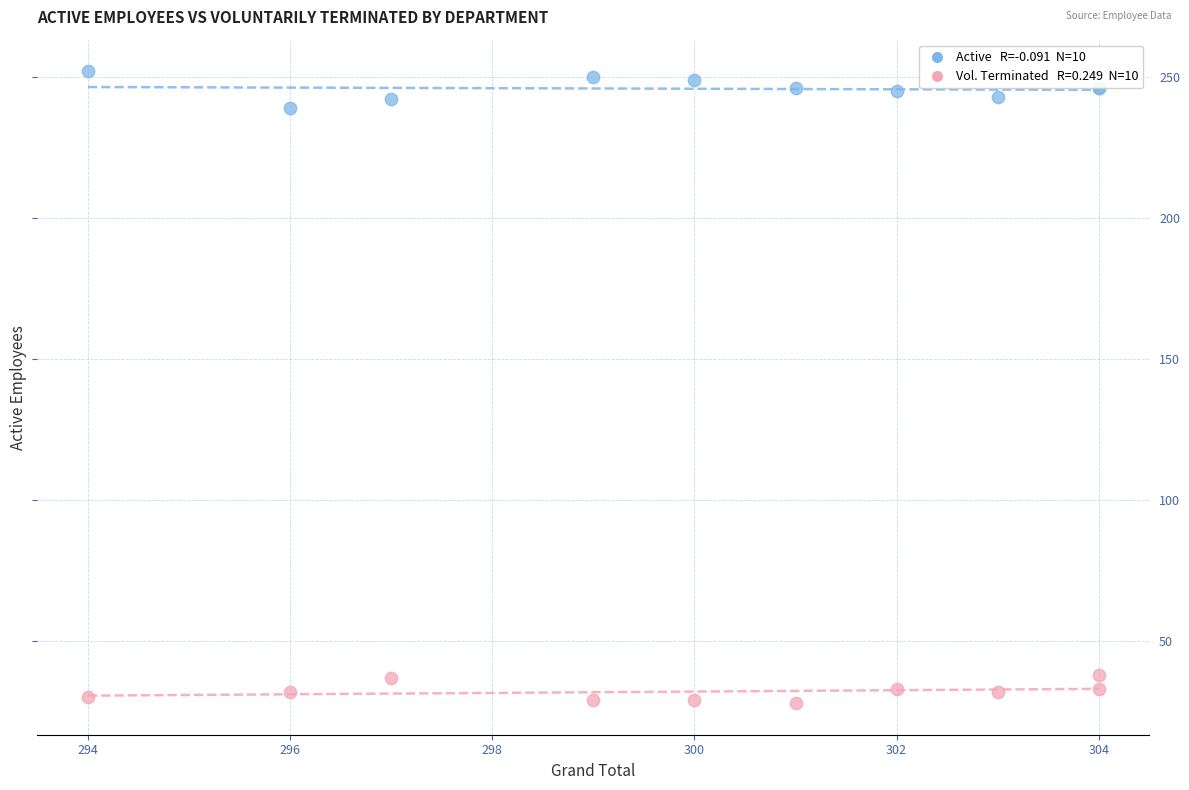

Across all series, what Y value is closest to 140?

239